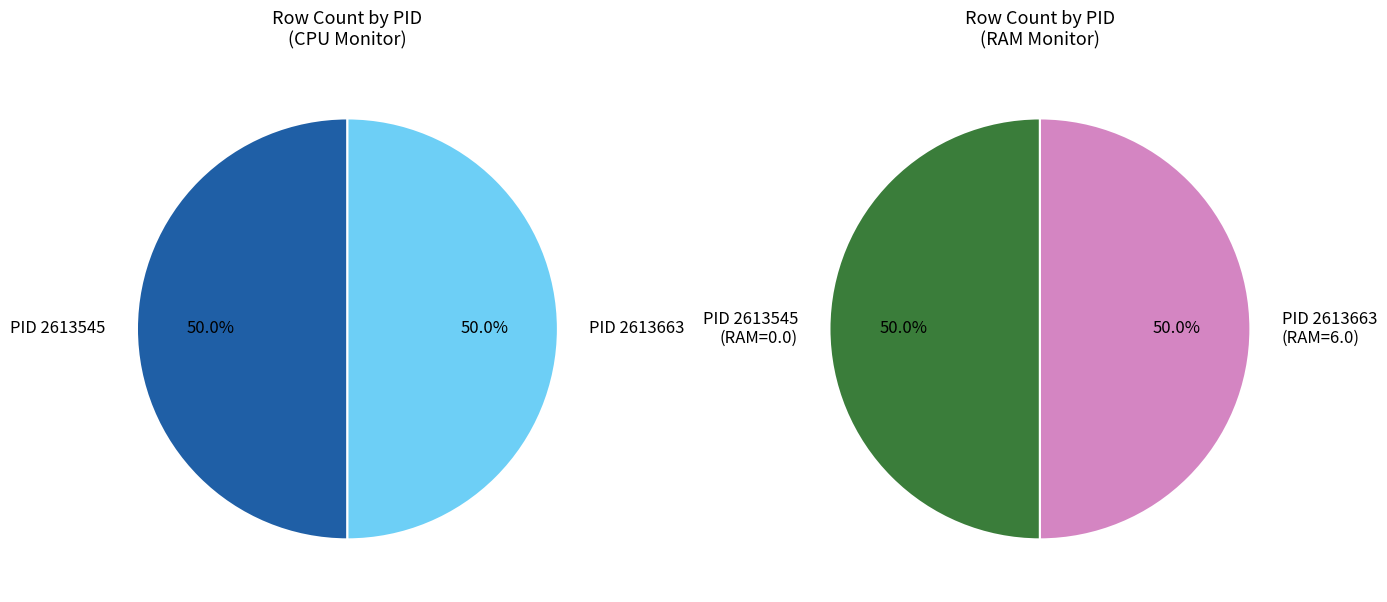

Between 2613545 and 2613663, which is larger?

2613545